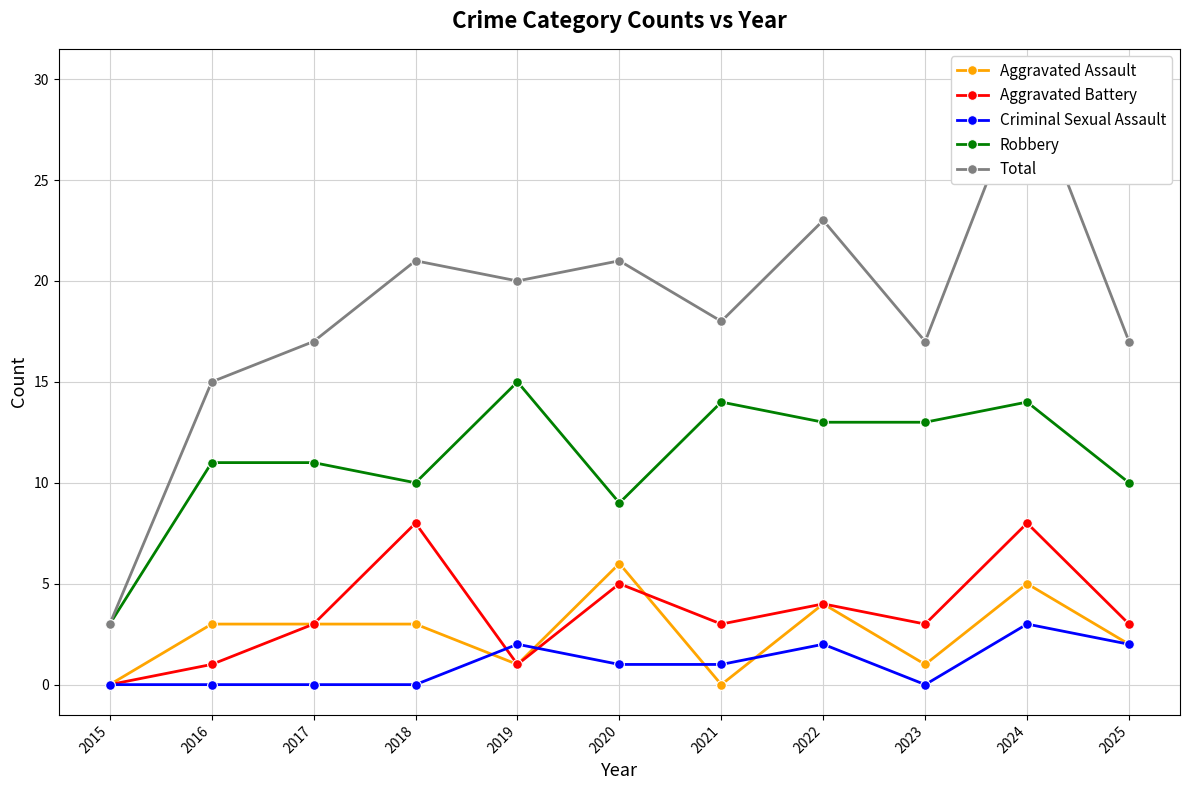

Reading right to left, extract all data points from this chart.

Aggravated Assault: 2	5	1	4	0	6	1	3	3	3	0
Aggravated Battery: 3	8	3	4	3	5	1	8	3	1	0
Criminal Sexual Assault: 2	3	0	2	1	1	2	0	0	0	0
Robbery: 10	14	13	13	14	9	15	10	11	11	3
Total: 17	30	17	23	18	21	20	21	17	15	3